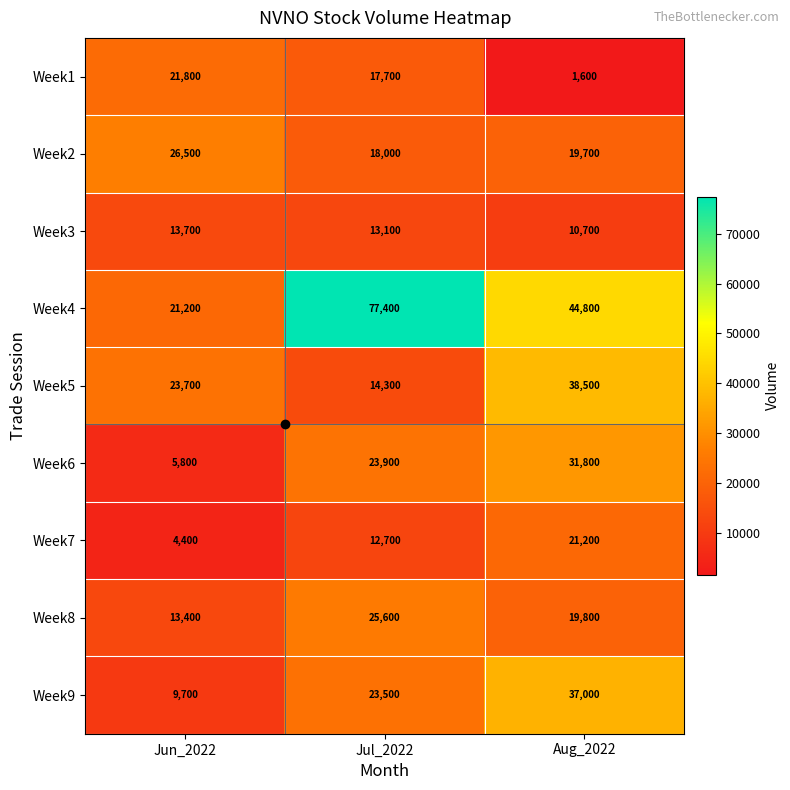

Rank the series by their maximum value, from lowest to highest.

Week3, Week7, Week1, Week8, Week2, Week6, Week9, Week5, Week4